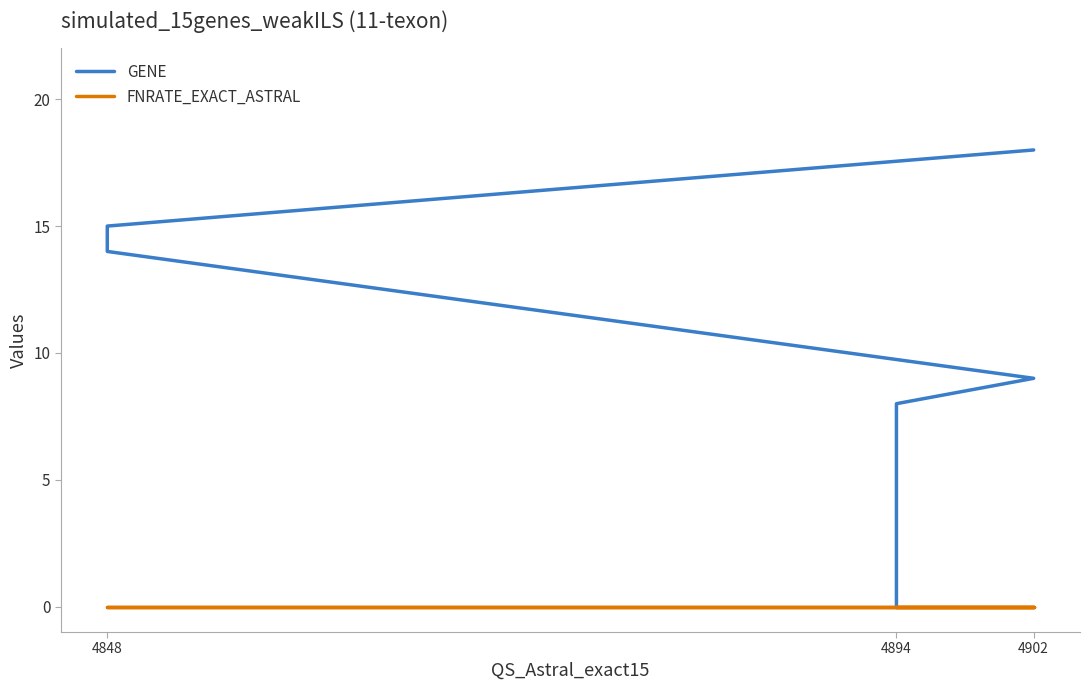

True or false: GENE and FNRATE_EXACT_ASTRAL cross at least once.

False